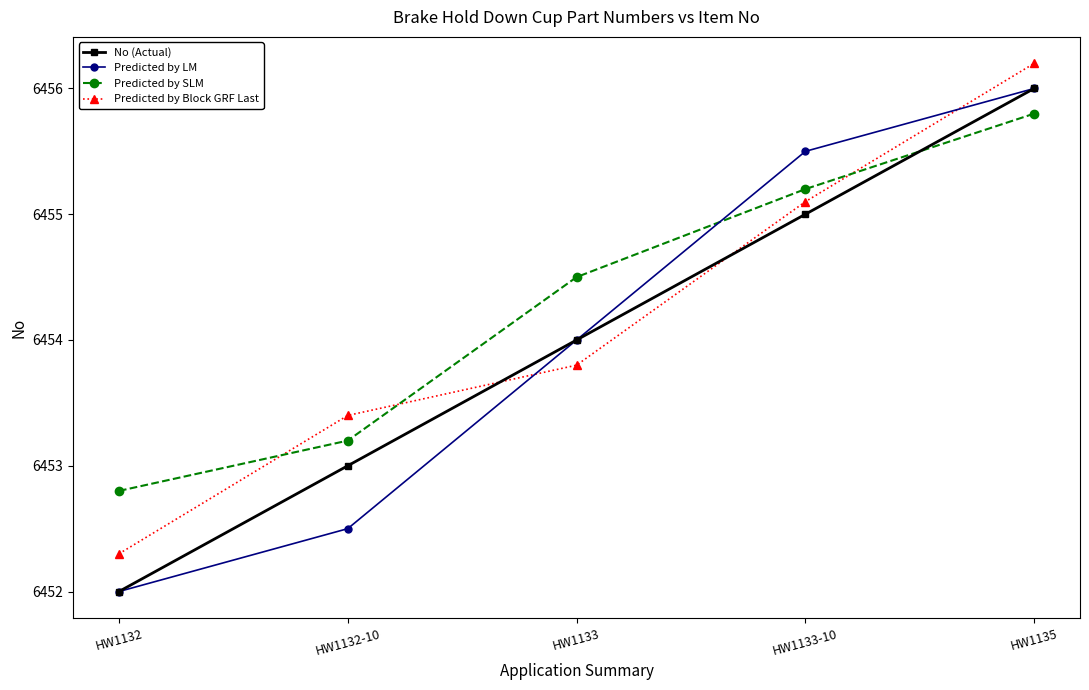

Reading left to right, extract all data points from this chart.

No (Actual): HW1132=6452.0	HW1132-10=6453.0	HW1133=6454.0	HW1133-10=6455.0	HW1135=6456.0
Predicted by LM: HW1132=6452.0	HW1132-10=6452.5	HW1133=6454.0	HW1133-10=6455.5	HW1135=6456.0
Predicted by SLM: HW1132=6452.8	HW1132-10=6453.2	HW1133=6454.5	HW1133-10=6455.2	HW1135=6455.8
Predicted by Block GRF Last: HW1132=6452.3	HW1132-10=6453.4	HW1133=6453.8	HW1133-10=6455.1	HW1135=6456.2